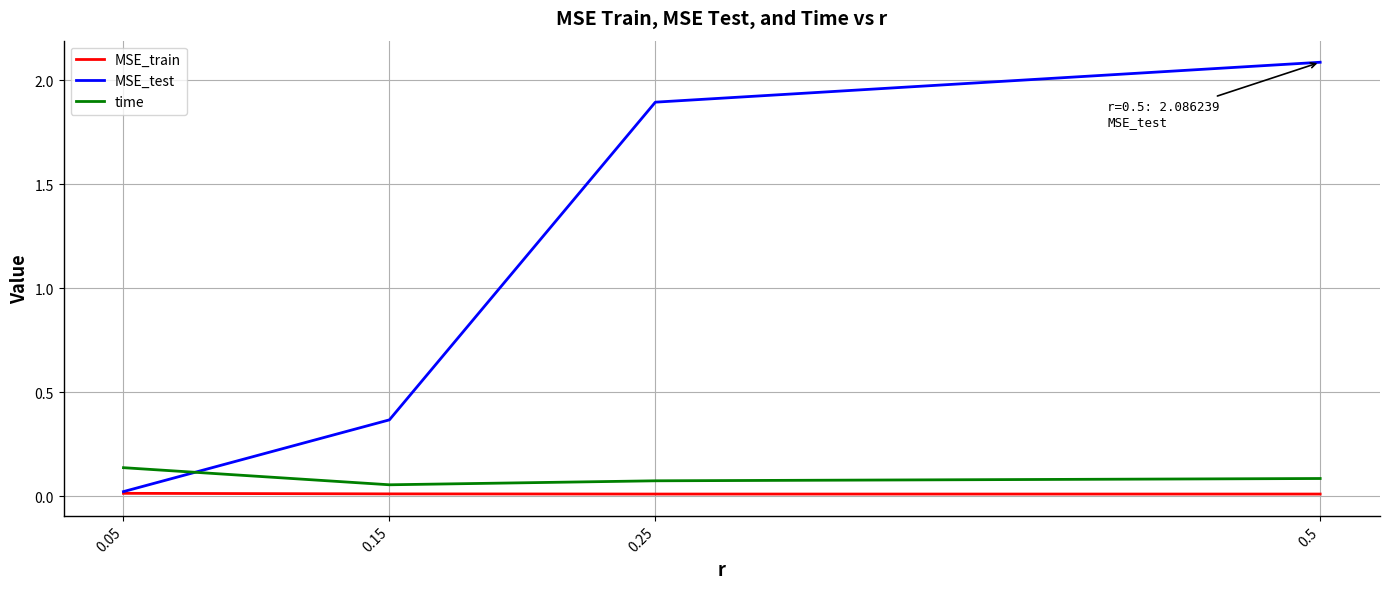

Between 0.15 and 0.25, which series saw the biggest shift?

MSE_test